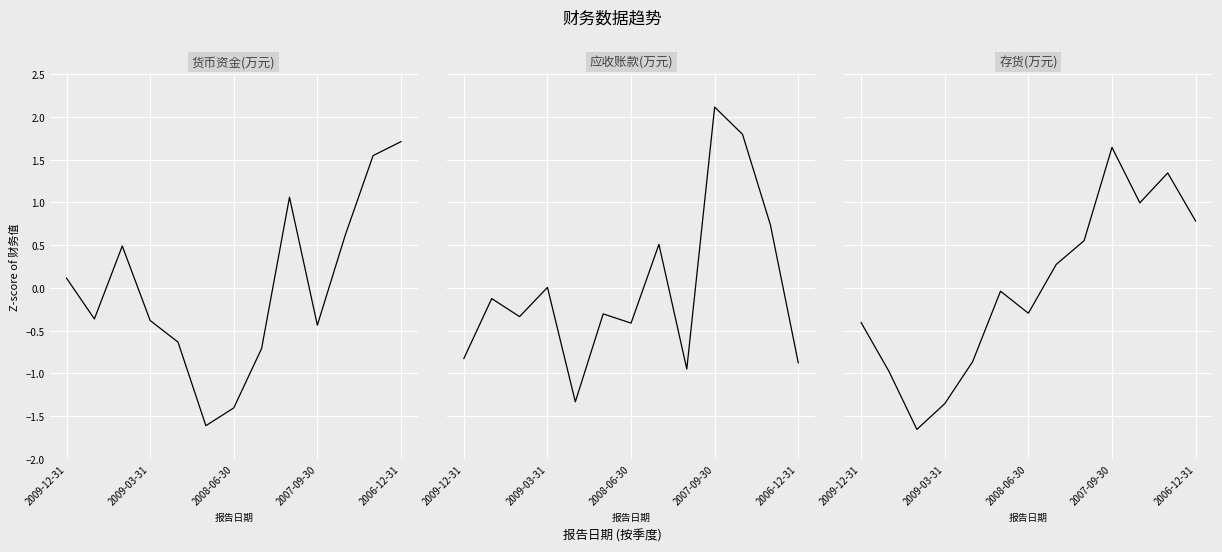

The value of 存货 at 5 is -0.0. True or false?

True